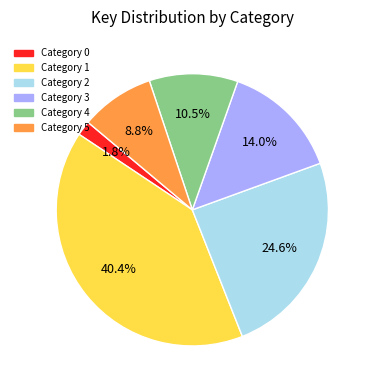

To the nearest percent, what portion does Category 0 represent?

2%